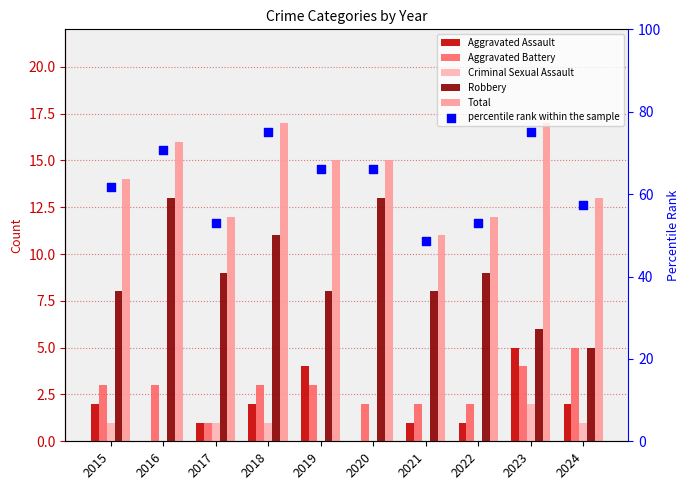

Is the value of Aggravated Battery at 2024 greater than the value of Criminal Sexual Assault at 2016?

Yes